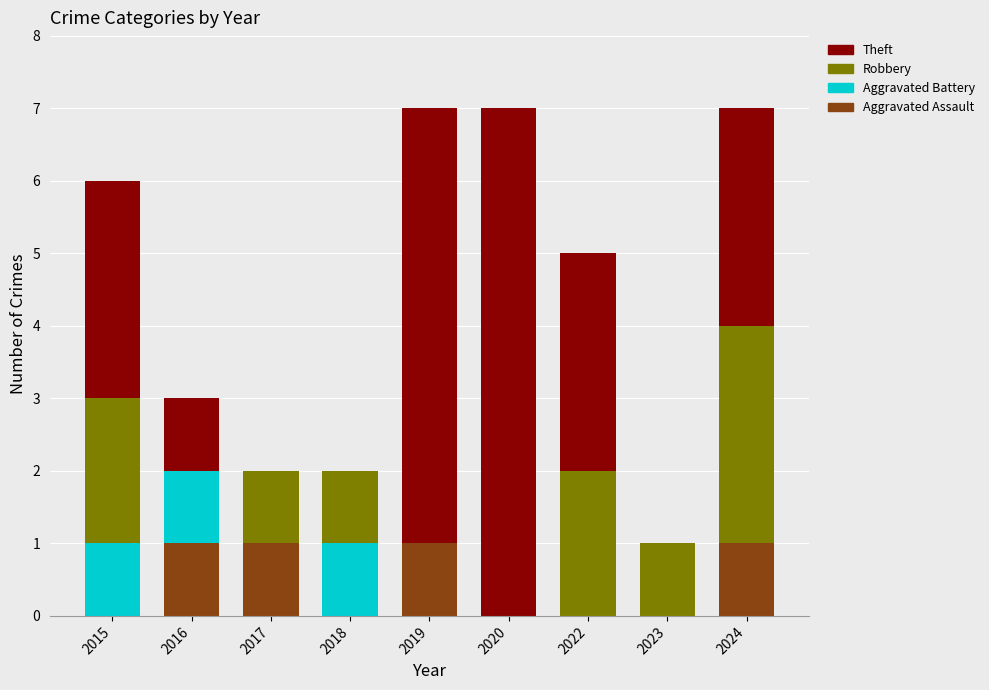

The Aggravated Assault series shows 0 at 2023. True or false?

True